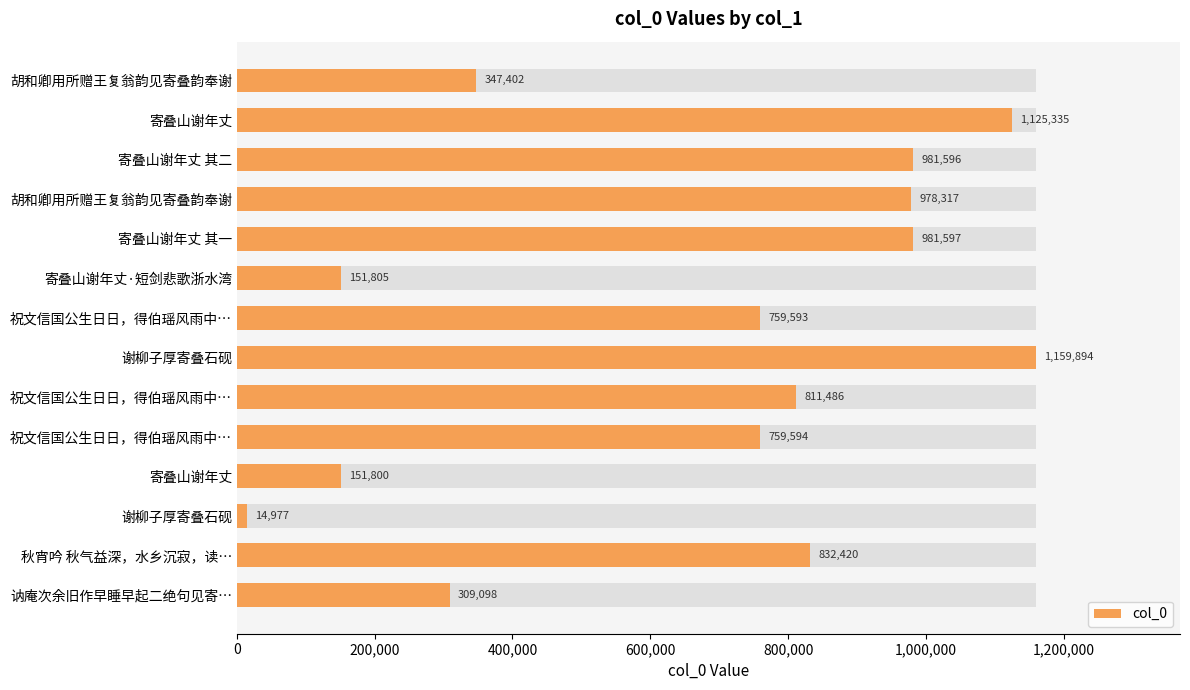

How many bars are there in total?

14